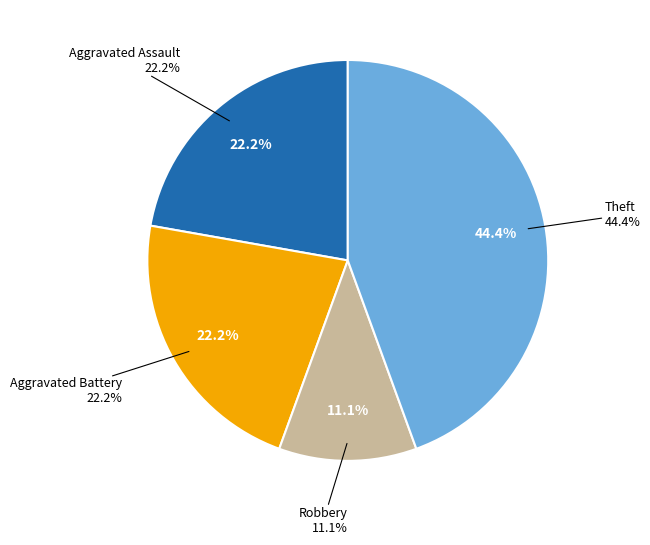

Do Motor Vehicle Theft and Theft together represent more than half of the pie?

No